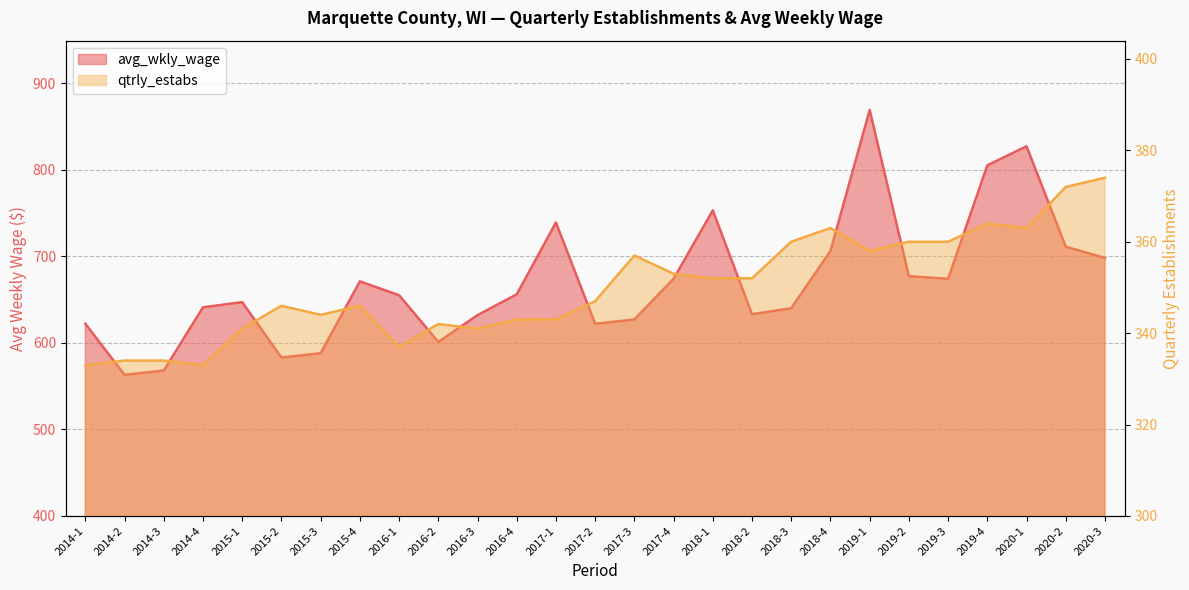

In qtrly_estabs, how many points are higher than both neighbors (excluding endpoints)?

6